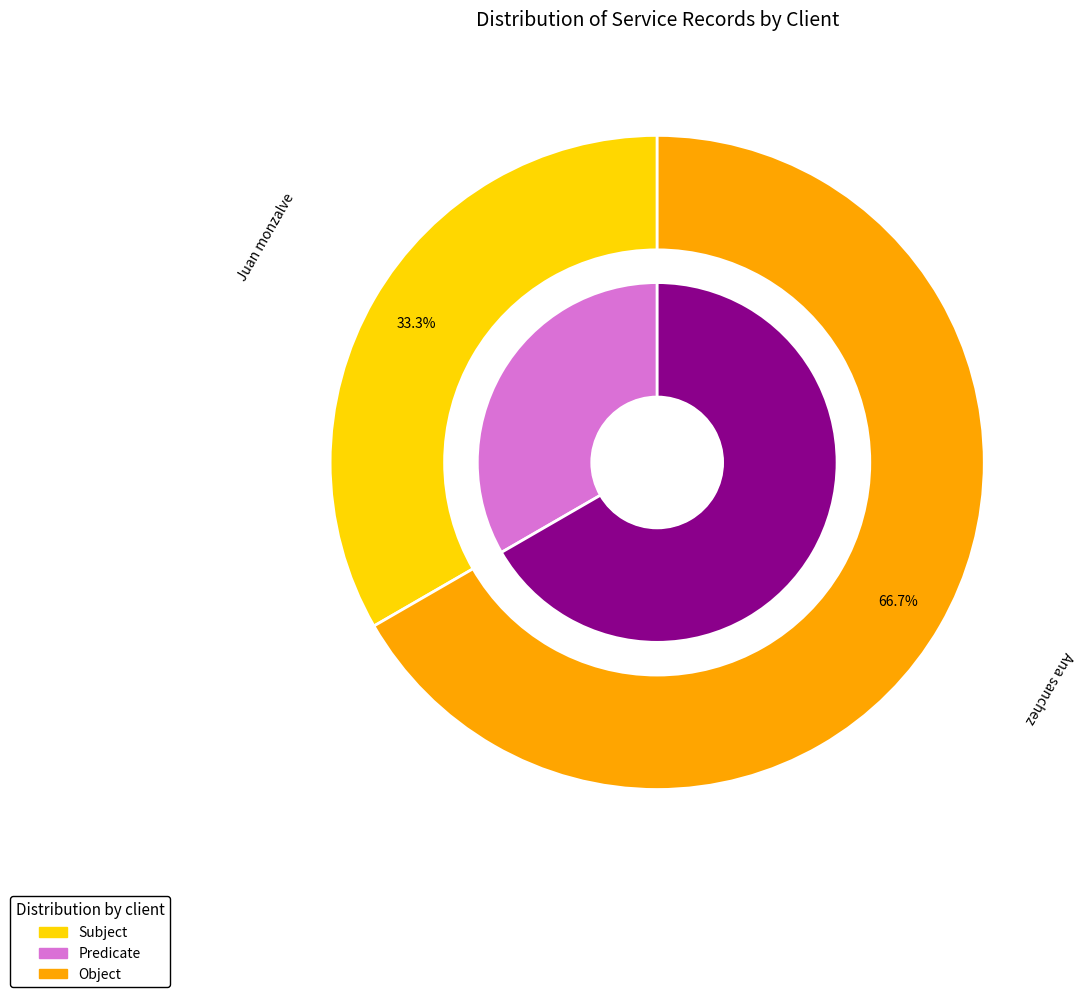

How many slices are in this pie chart?

2